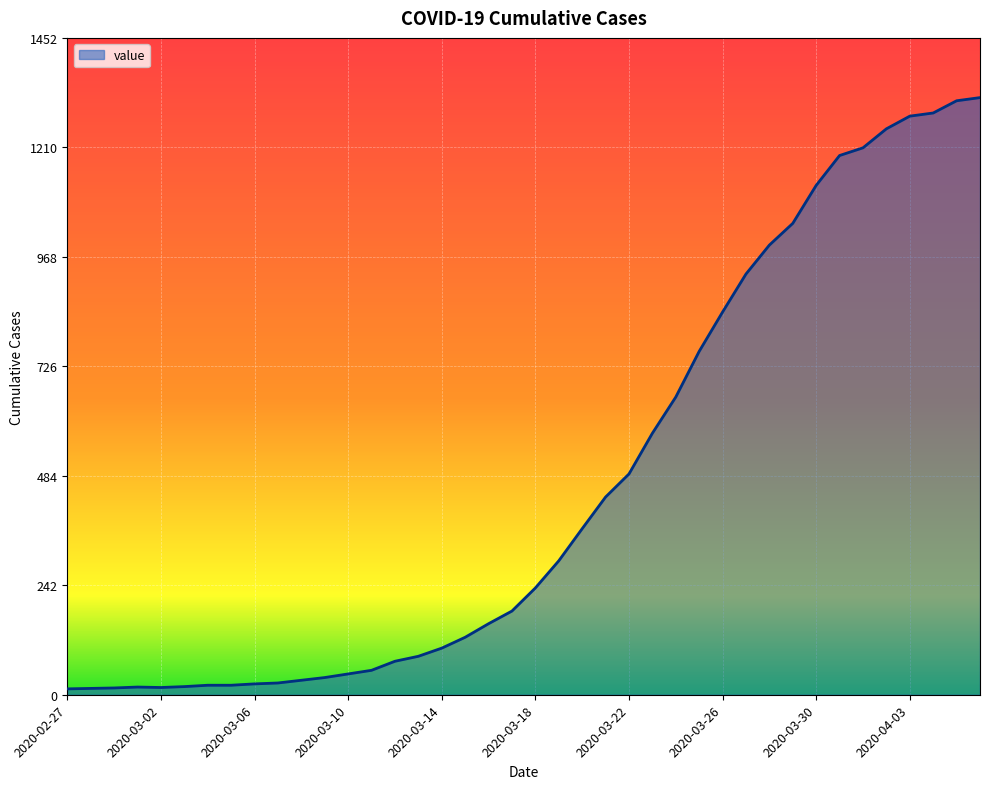

How many categories are shown in the chart?

40